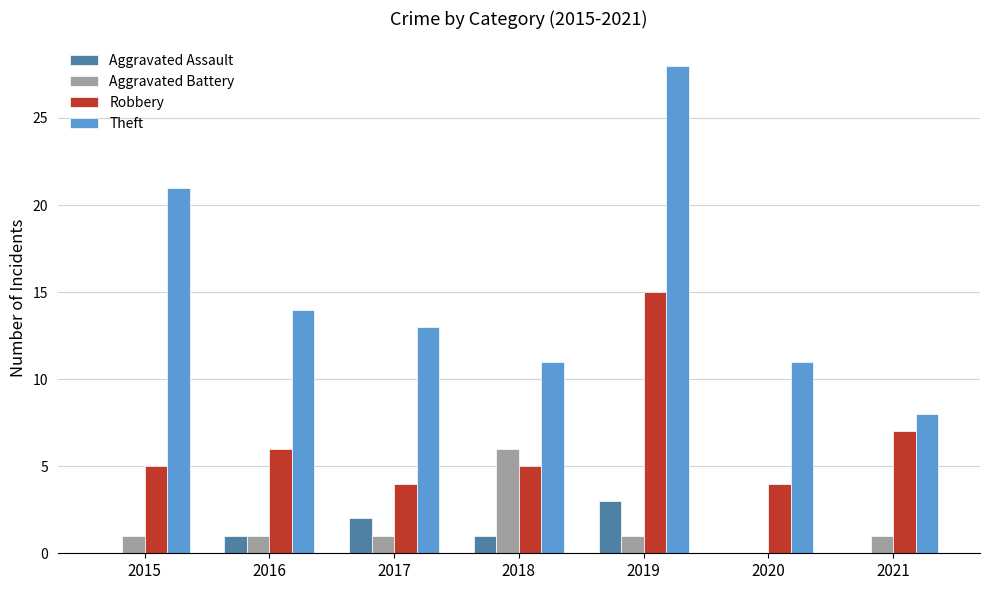

What is the difference between the Aggravated Assault values at 2019 and 2018?

2